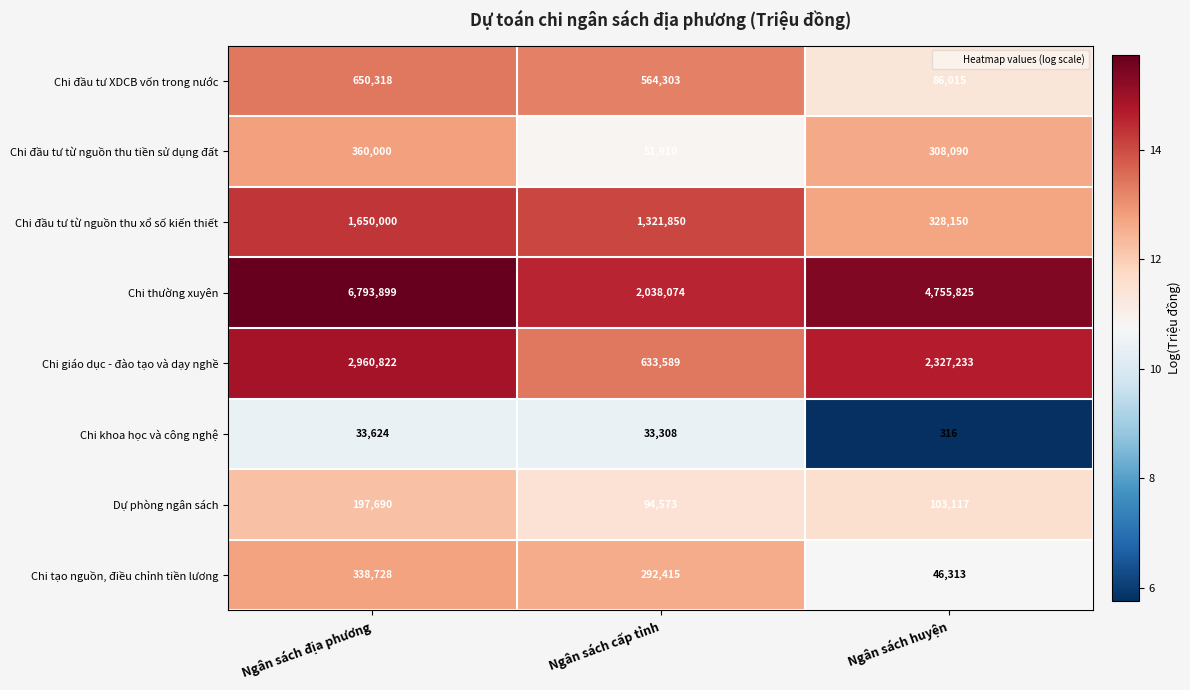

Which category has the highest value across all series?

Ngân sách địa phương